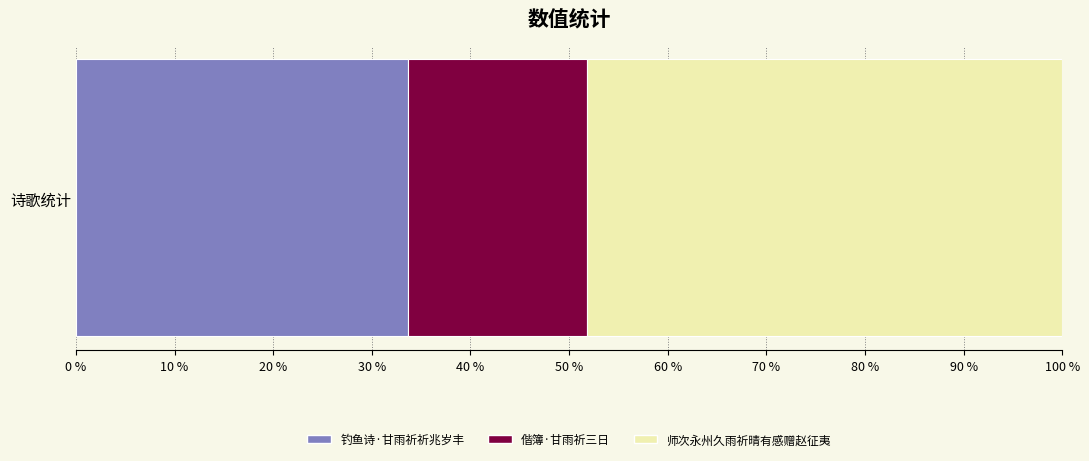

What is the lowest value of the 钓鱼诗·甘雨祈祈兆岁丰 series?

33.6